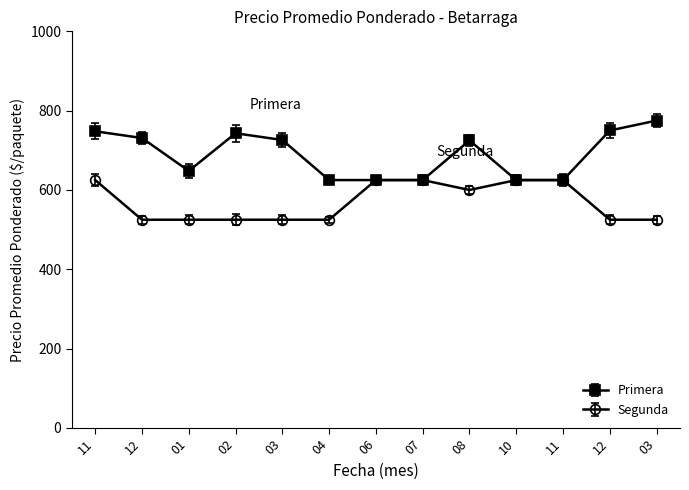

Rank the series by their maximum value, from lowest to highest.

Segunda, Primera